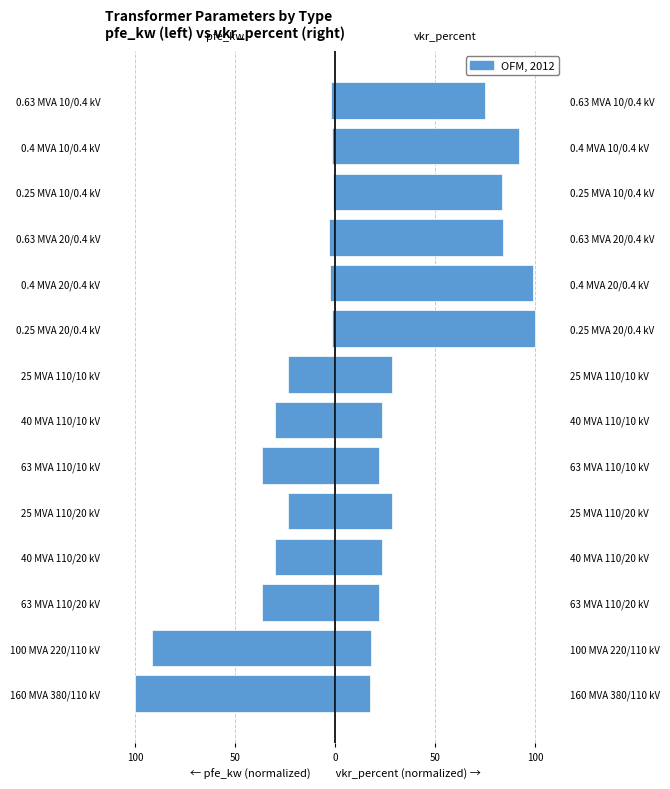

What is the sum of all pfe_kw values?

-382.6